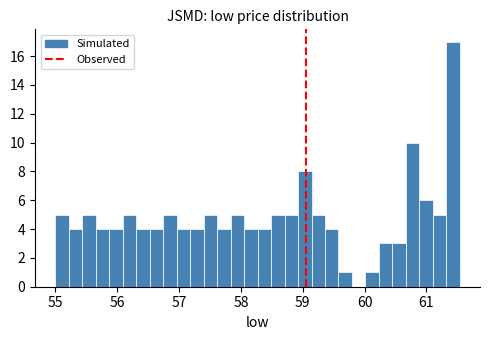

Read against the x-axis, roughly where is the centre of the tallest bar?

61.4